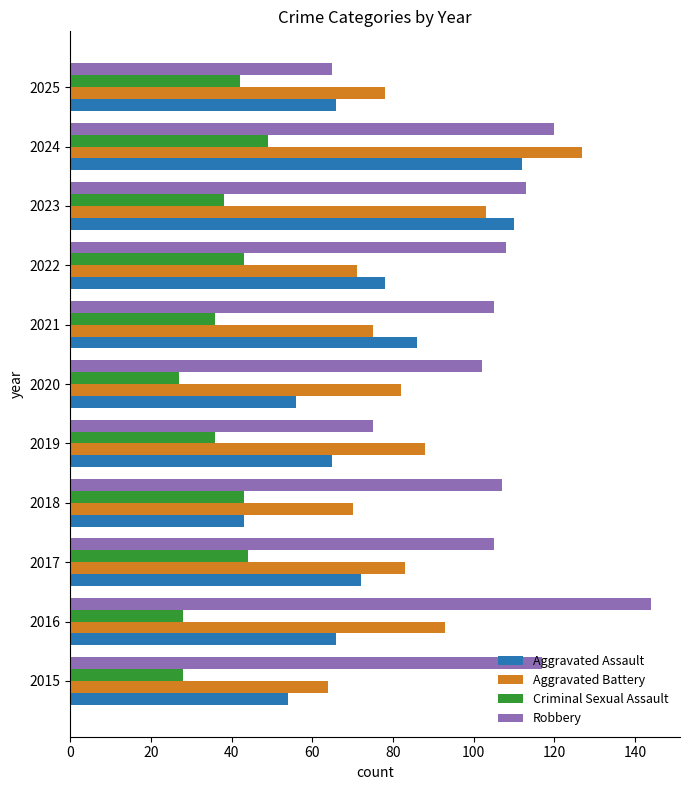

How many data points does each series have?

11